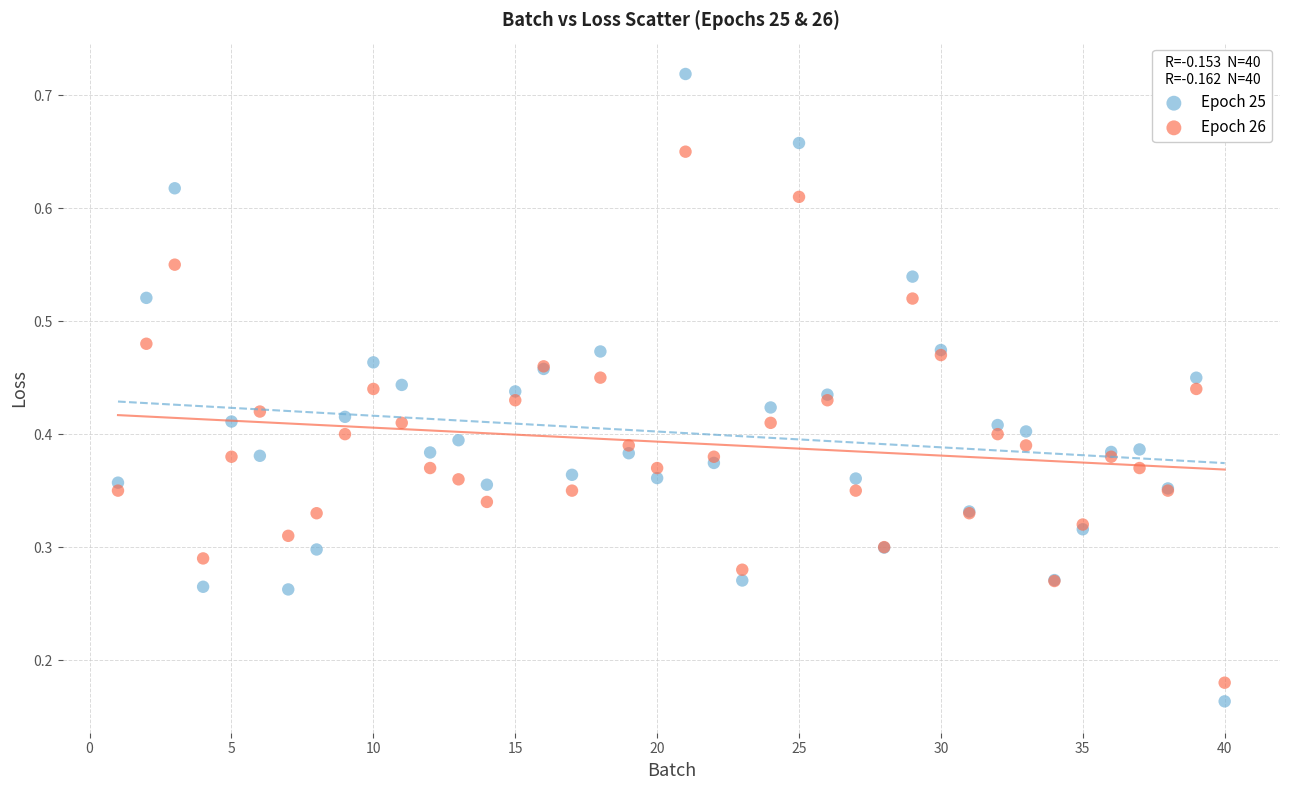

What is the X range (max minus min) for the scatter plot?

39.0